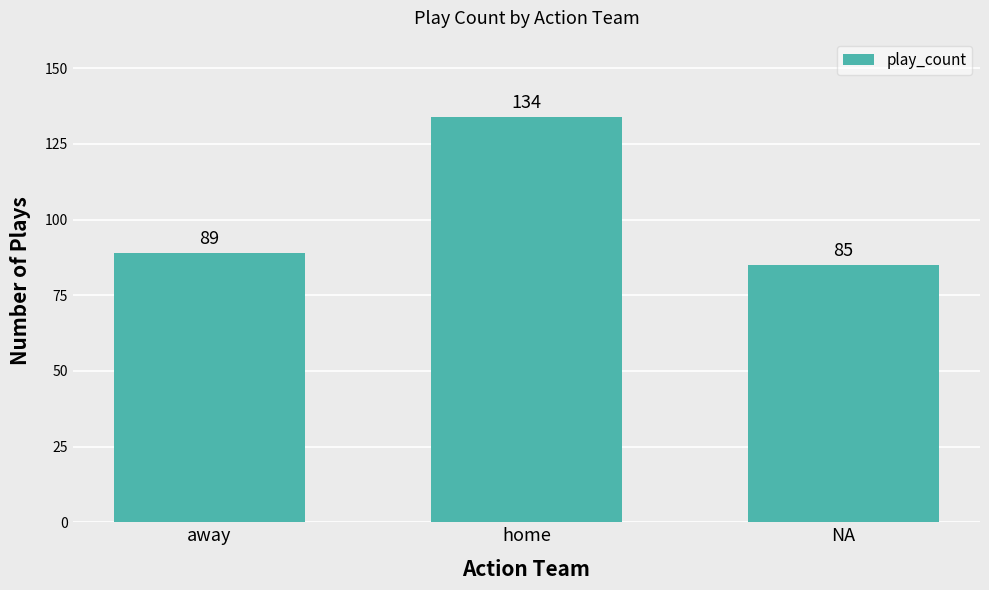

Which category has the highest value across all series?

home